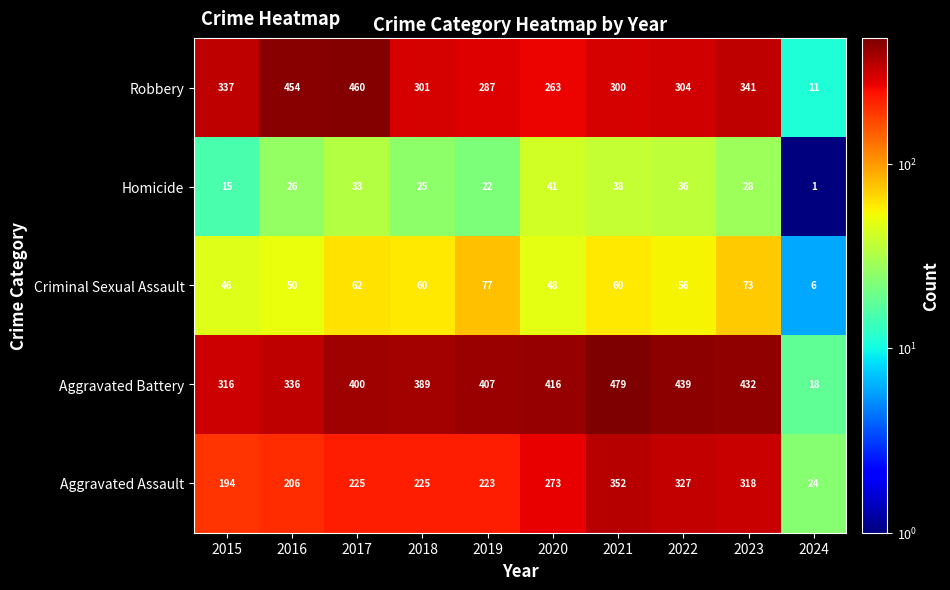

True or false: Robbery has a value of 304 at 2022.

True